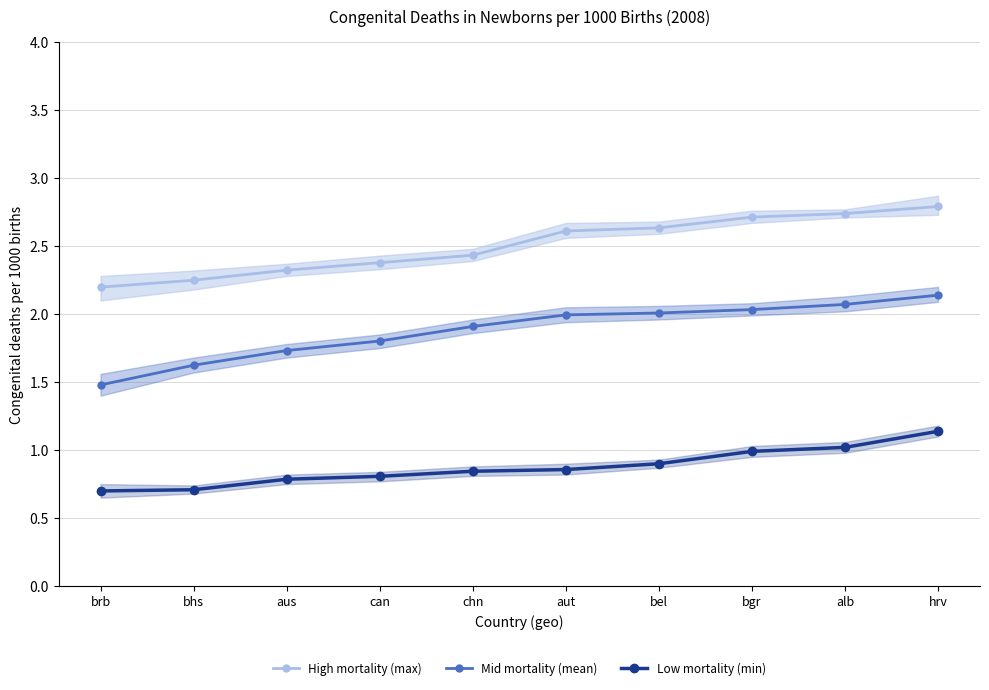

What is the average value of the High mortality (max) series?

2.5